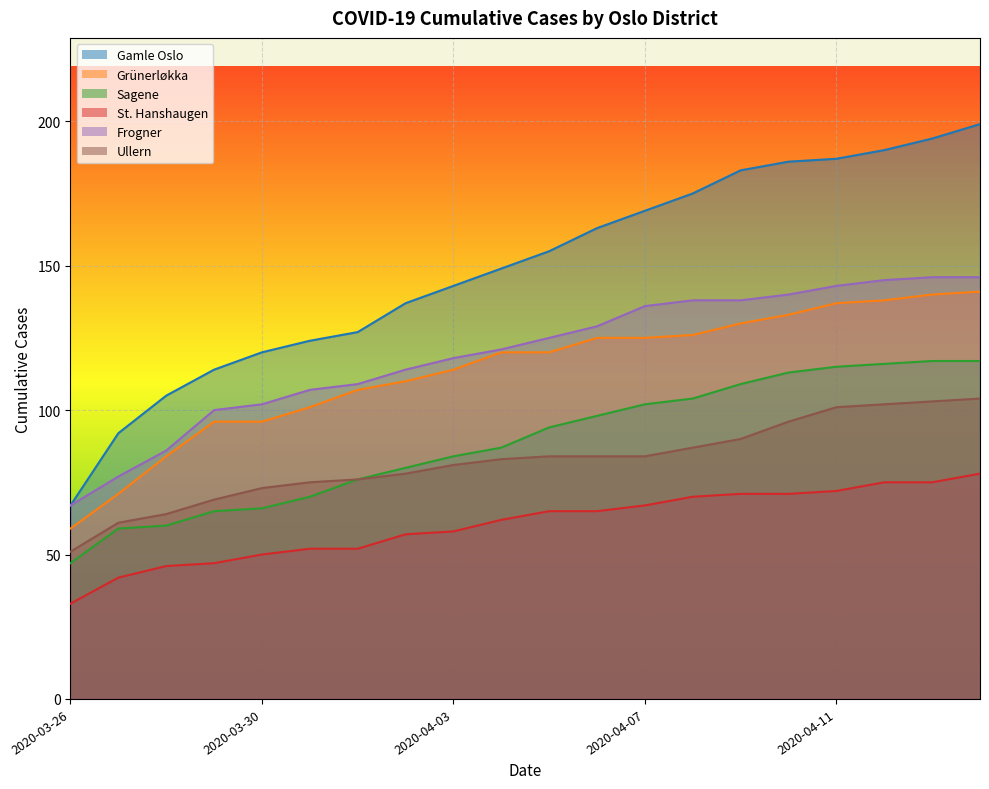

True or false: Grünerløkka has more than 1 interior local peaks.

False